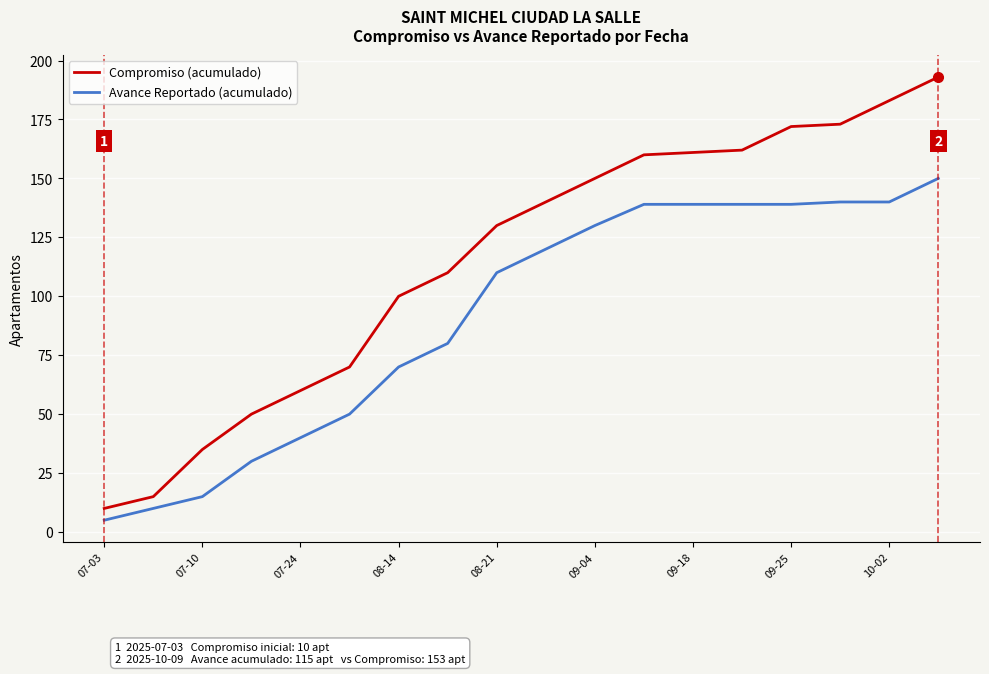

Which series has the largest total across all categories?

Compromiso (acumulado)